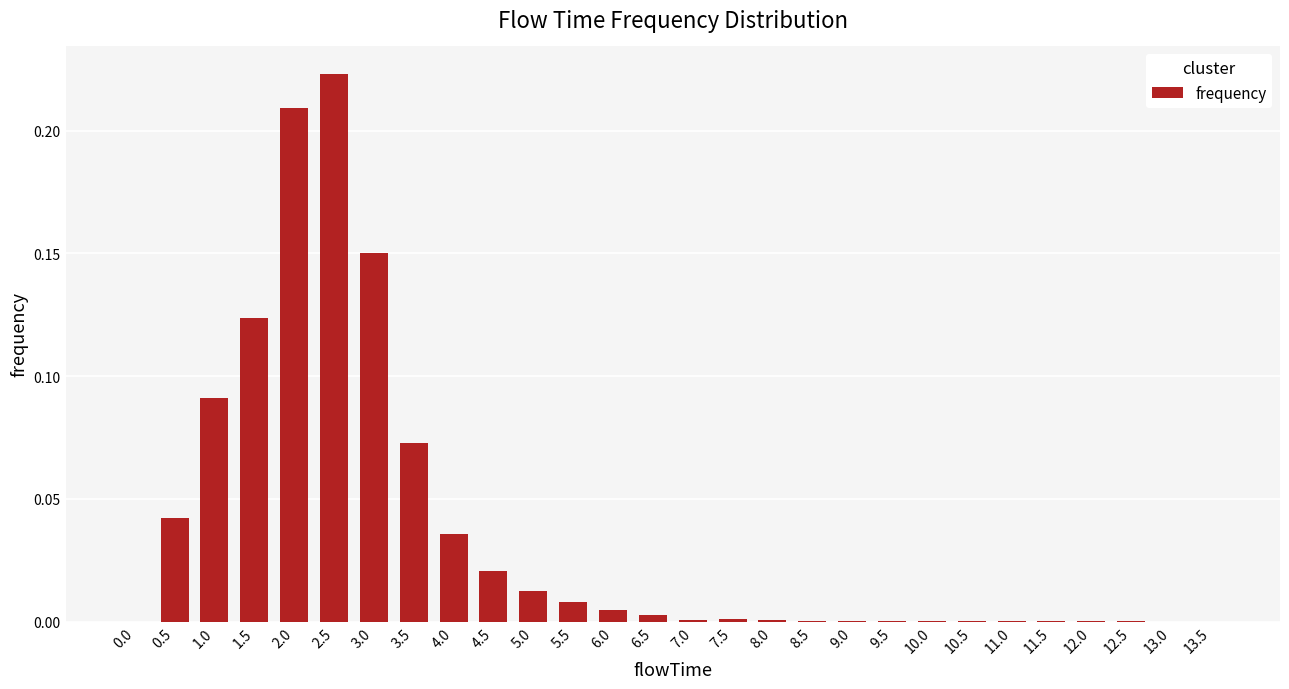

What is the sum of the values at 2.5 and 0.5?

0.3